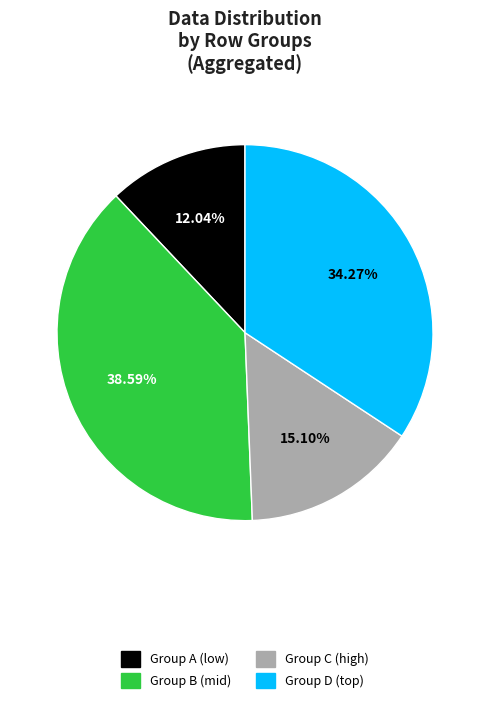

Rank the categories by value from highest to lowest.

Group B (mid), Group D (top), Group C (high), Group A (low)